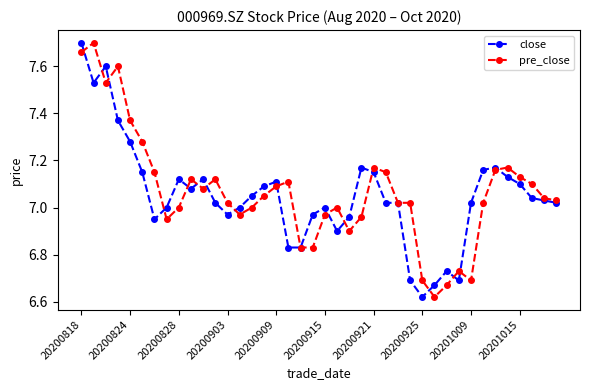

At how many categories does at least one series exceed 6?

40